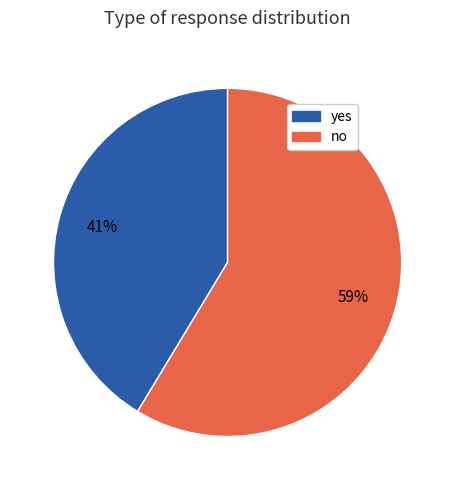

To the nearest percent, what is the average slice percentage?

50%